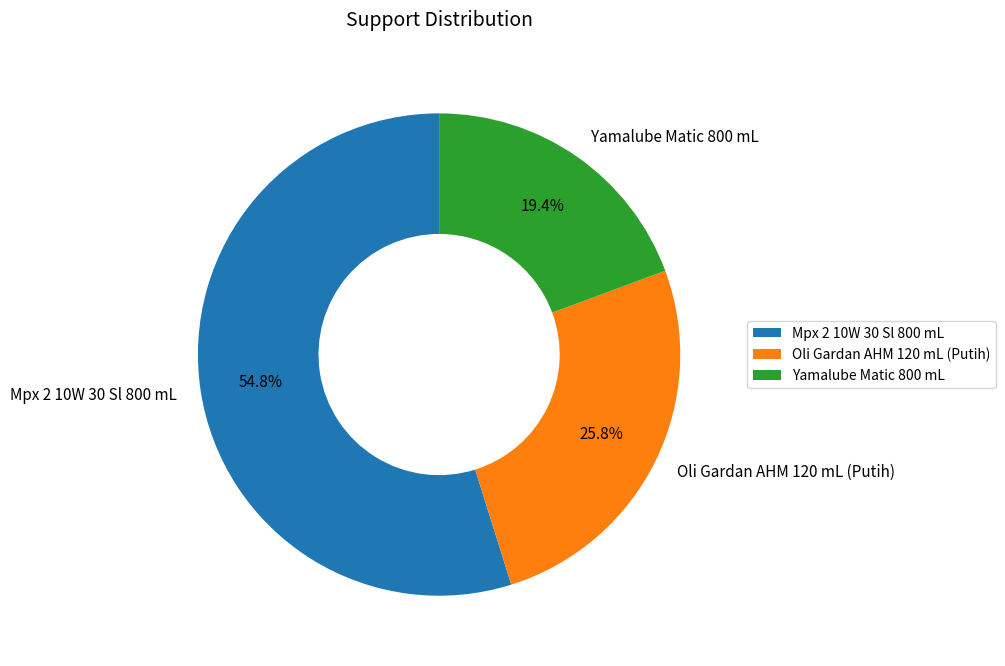

What is the majority slice?

Mpx 2 10W 30 Sl 800 mL